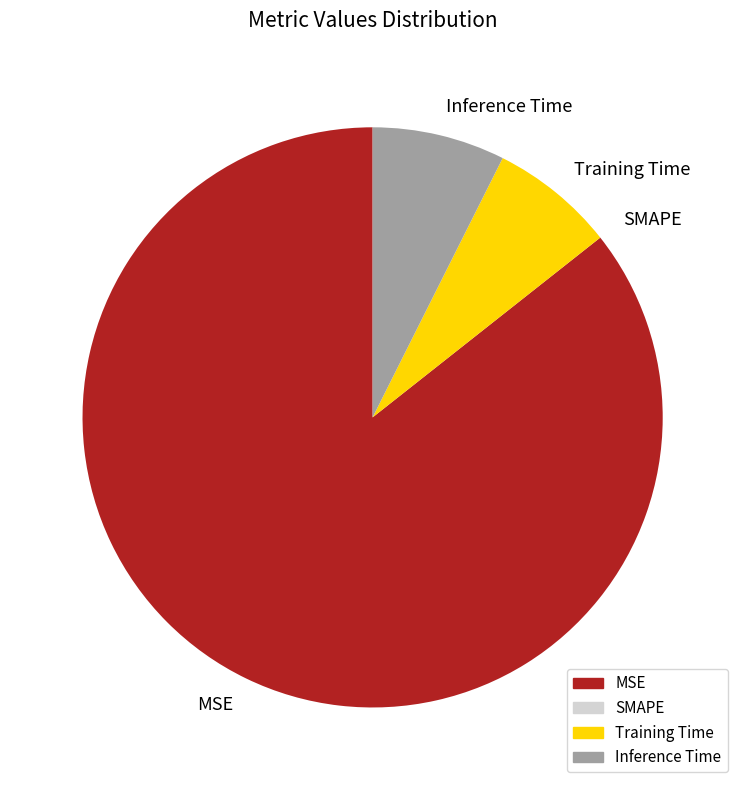

The Inference Time slice represents 1% of the pie. True or false?

False